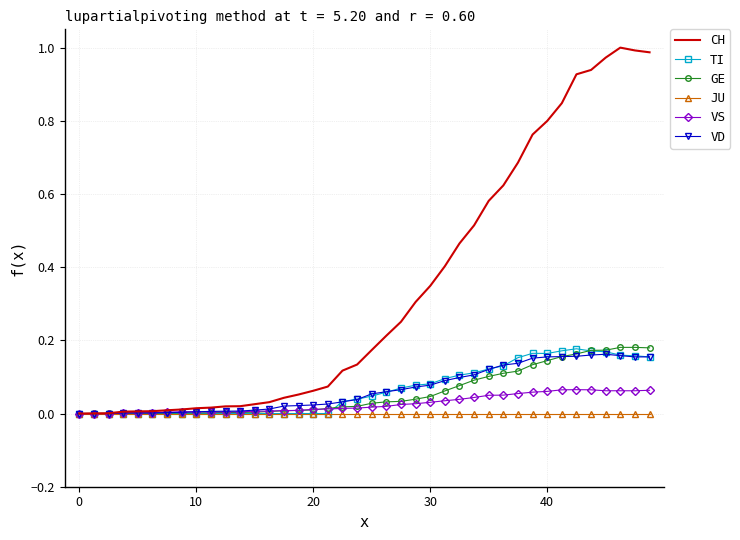

Which series has the largest total across all categories?

CH